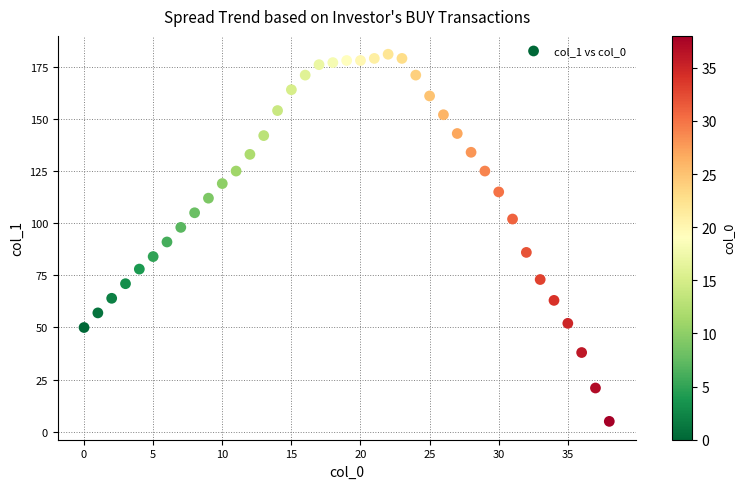

What is the range of Y values (max minus min)?

176